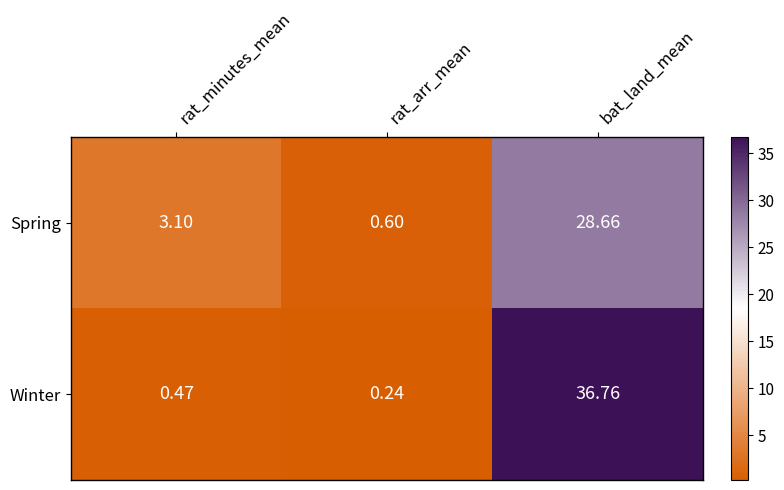

Where is Spring nearest to the value 14?

rat_minutes_mean